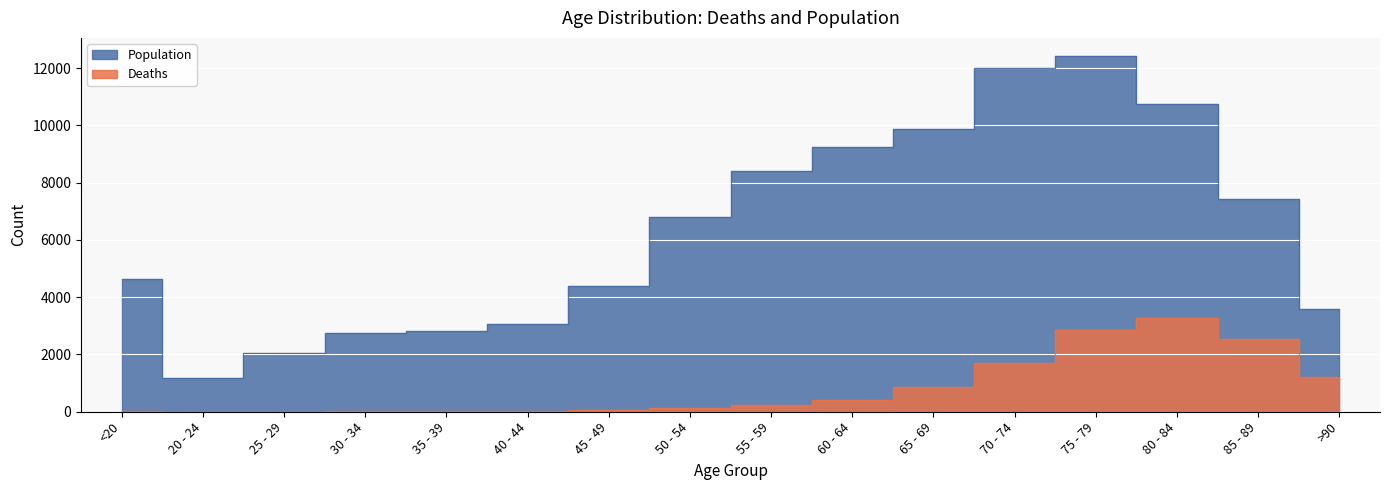

At which category is the sum across all series the highest?

75 - 79